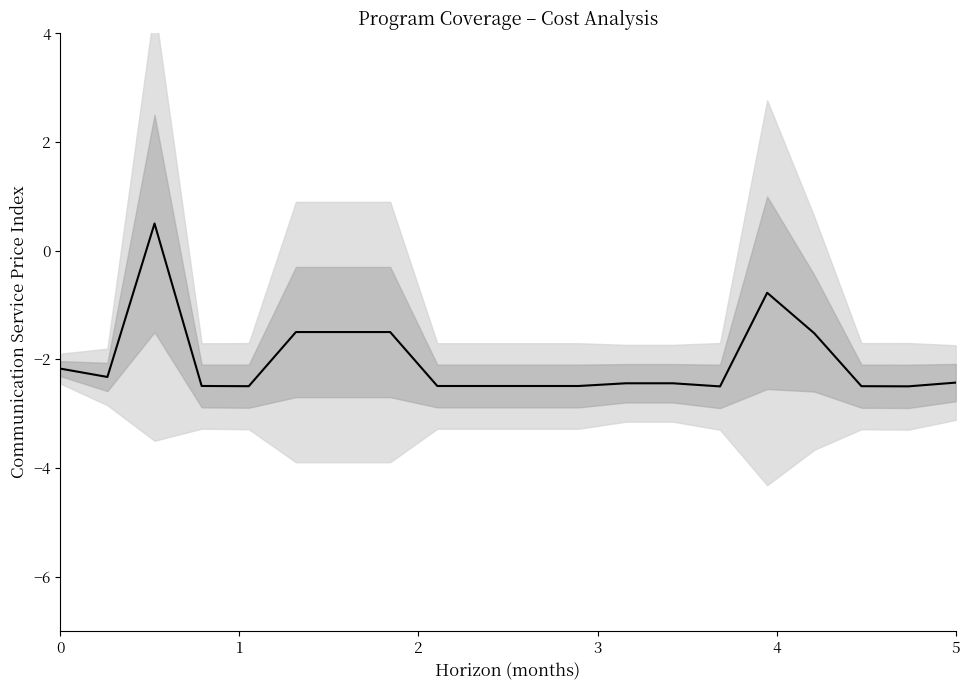

What is the sum of the values at 11 and 3?

-5.0